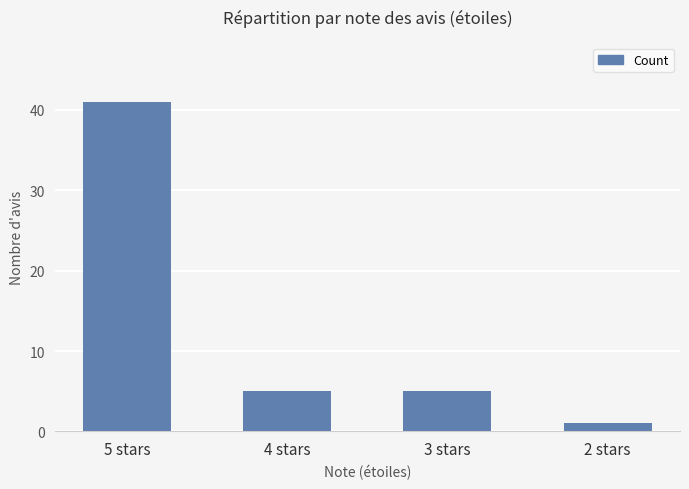

What is the smallest value displayed?

1